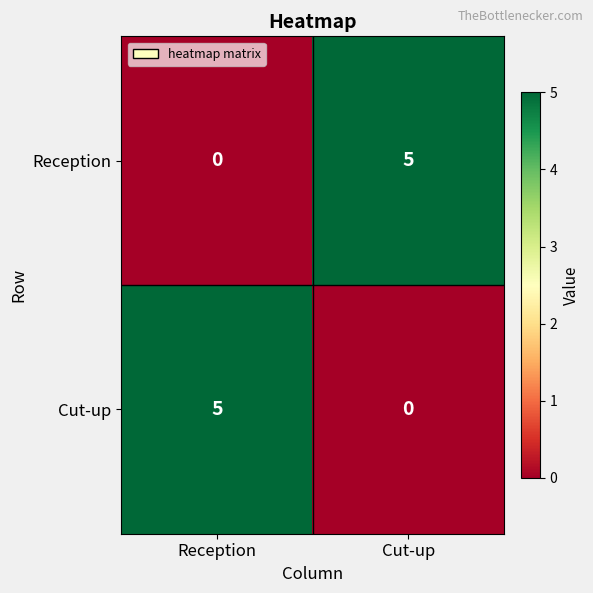

What is the greatest value displayed?

5